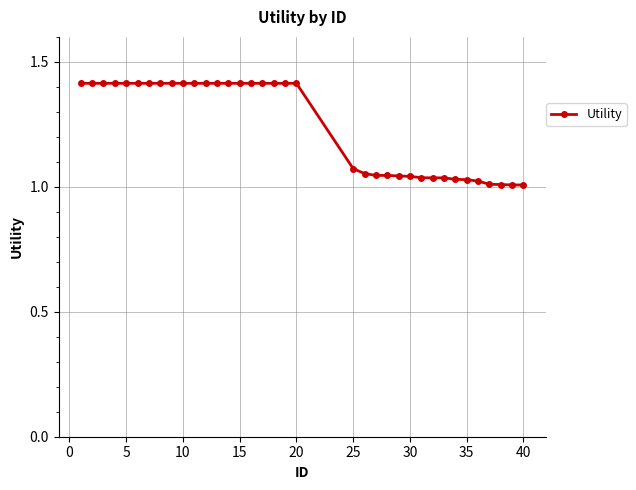

Count the number of categories in the chart.

36